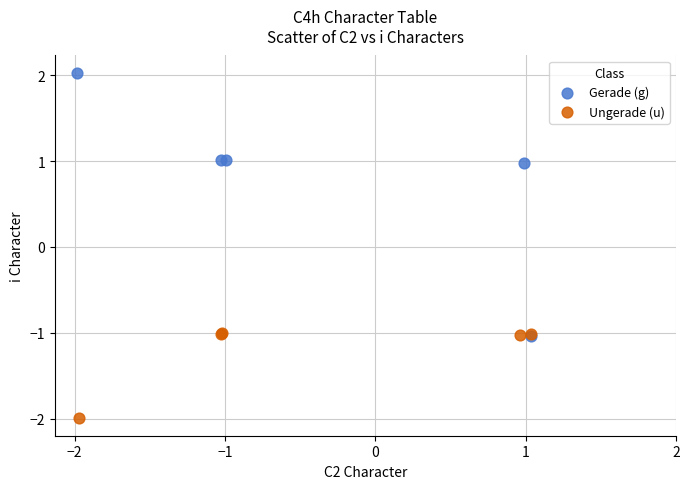

Which series has the widest spread of Y values?

Gerade (g)